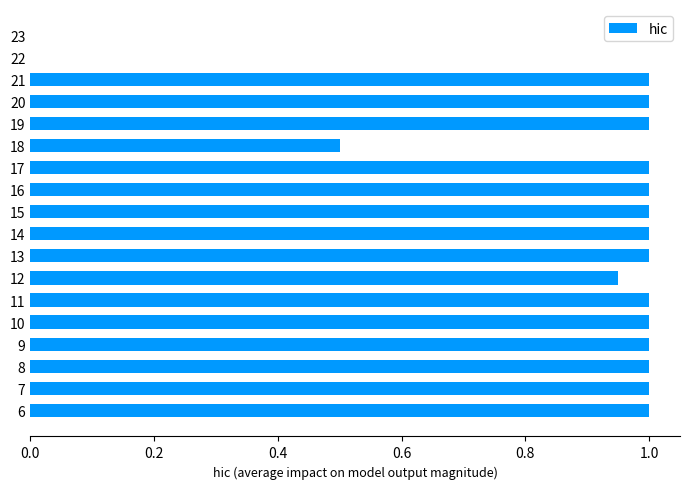

Approximately how many times larger is the value at 9 compared to 10?

1.0